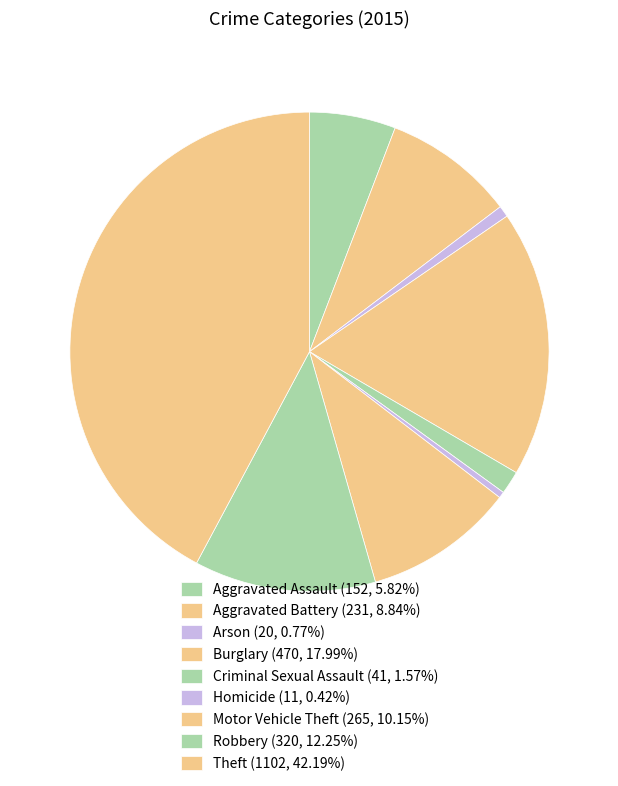

What is the smallest slice in the pie chart?

Homicide